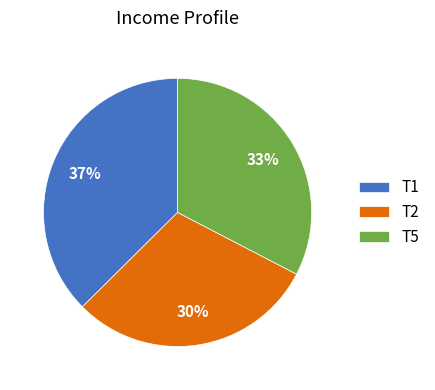

How many slices are in this pie chart?

3